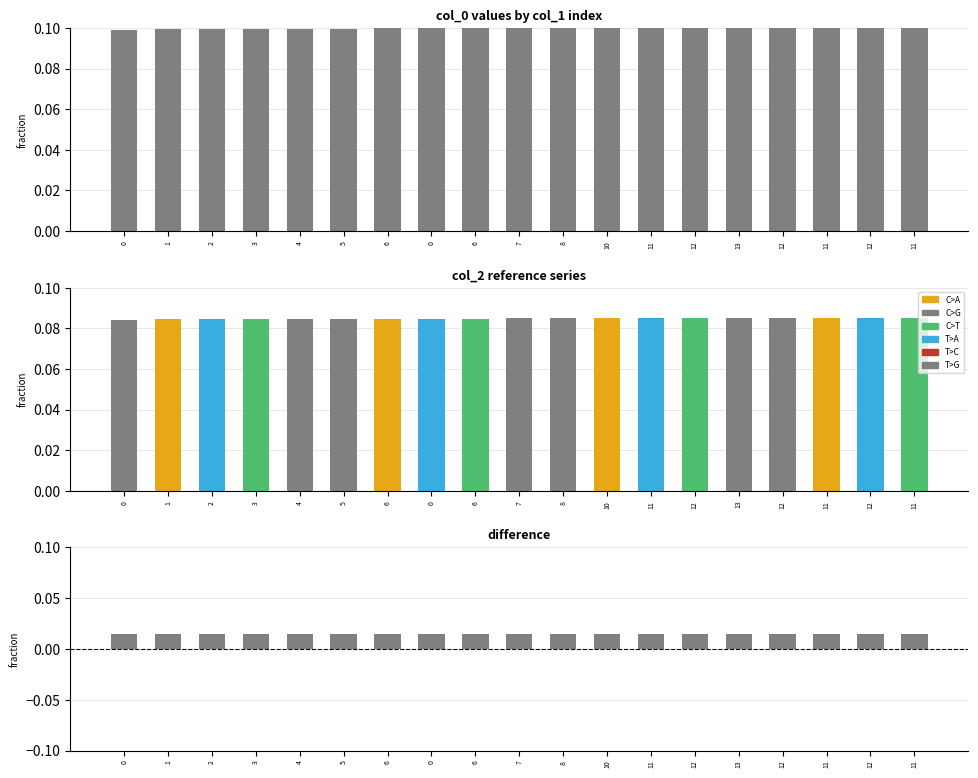

What is the total value across all series at 12?

0.2